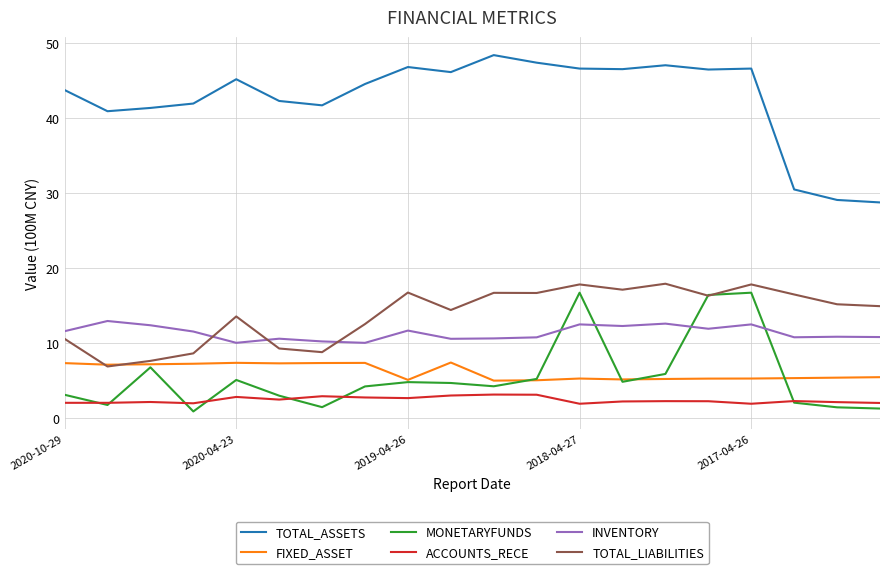

After their last crossing, which series has the higher values: INVENTORY or TOTAL_LIABILITIES?

TOTAL_LIABILITIES